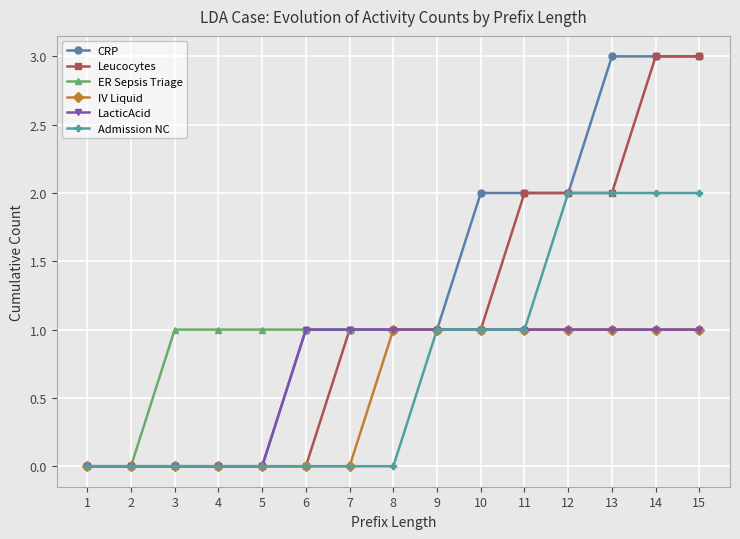

Which series has the largest total across all categories?

CRP